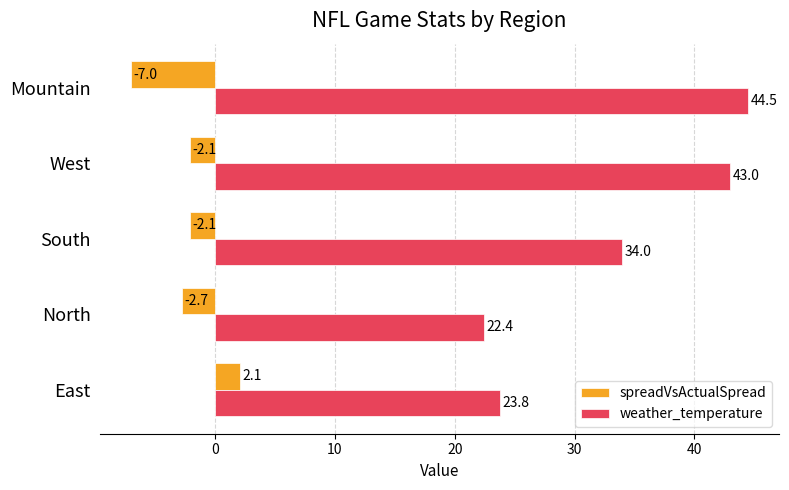

How many values in the spreadVsActualSpread series exceed -2?

1